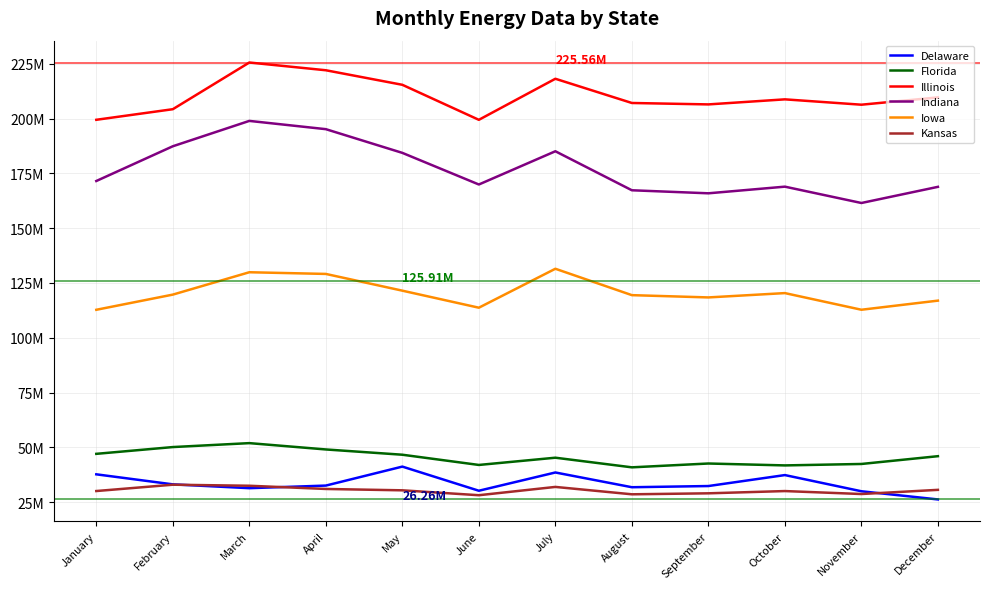

At which label is Illinois closest to 212?

December